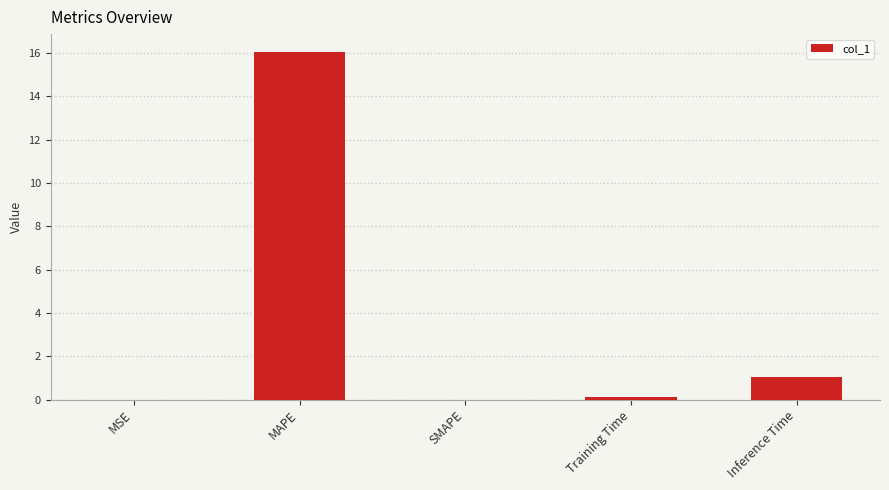

What is the change in value from MSE to MAPE?

+16.1